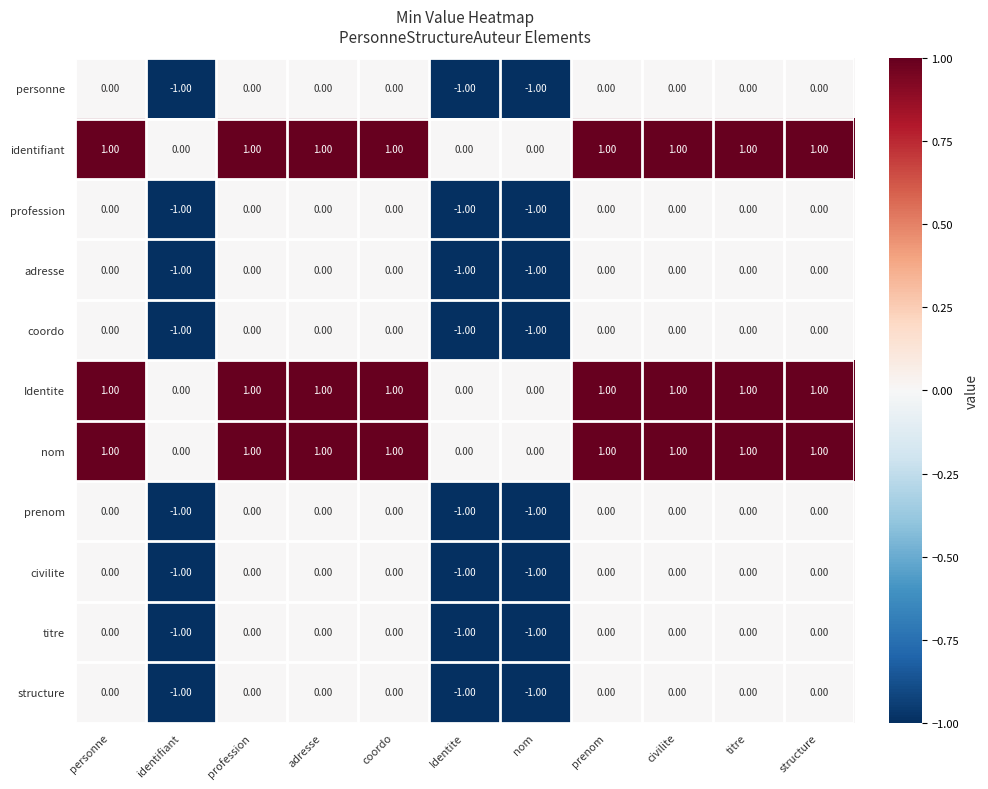

What is the total value across all series at prenom?

3